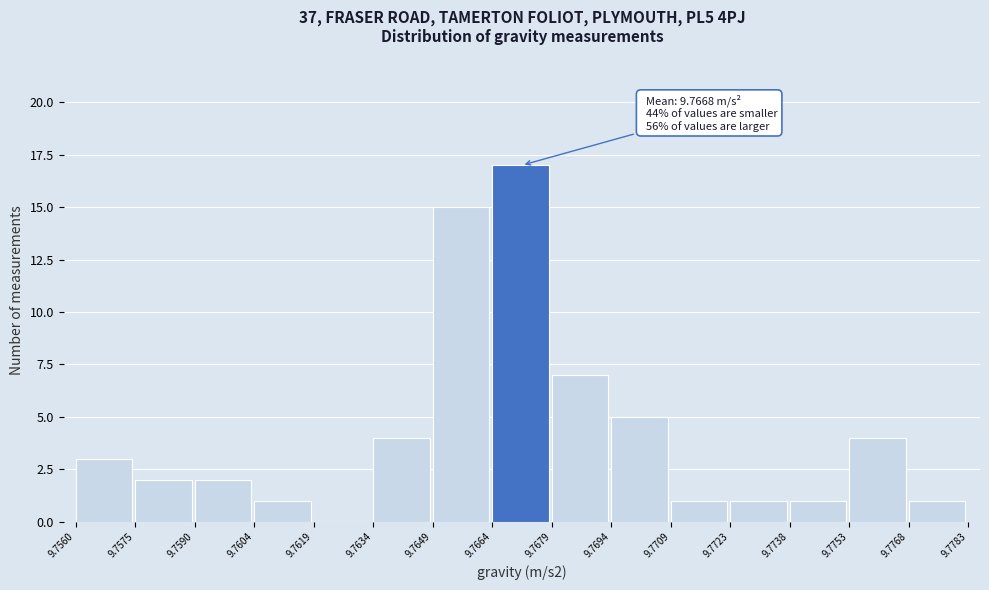

Over which range of the x-axis is the bar tallest?

9.7664 to 9.7679